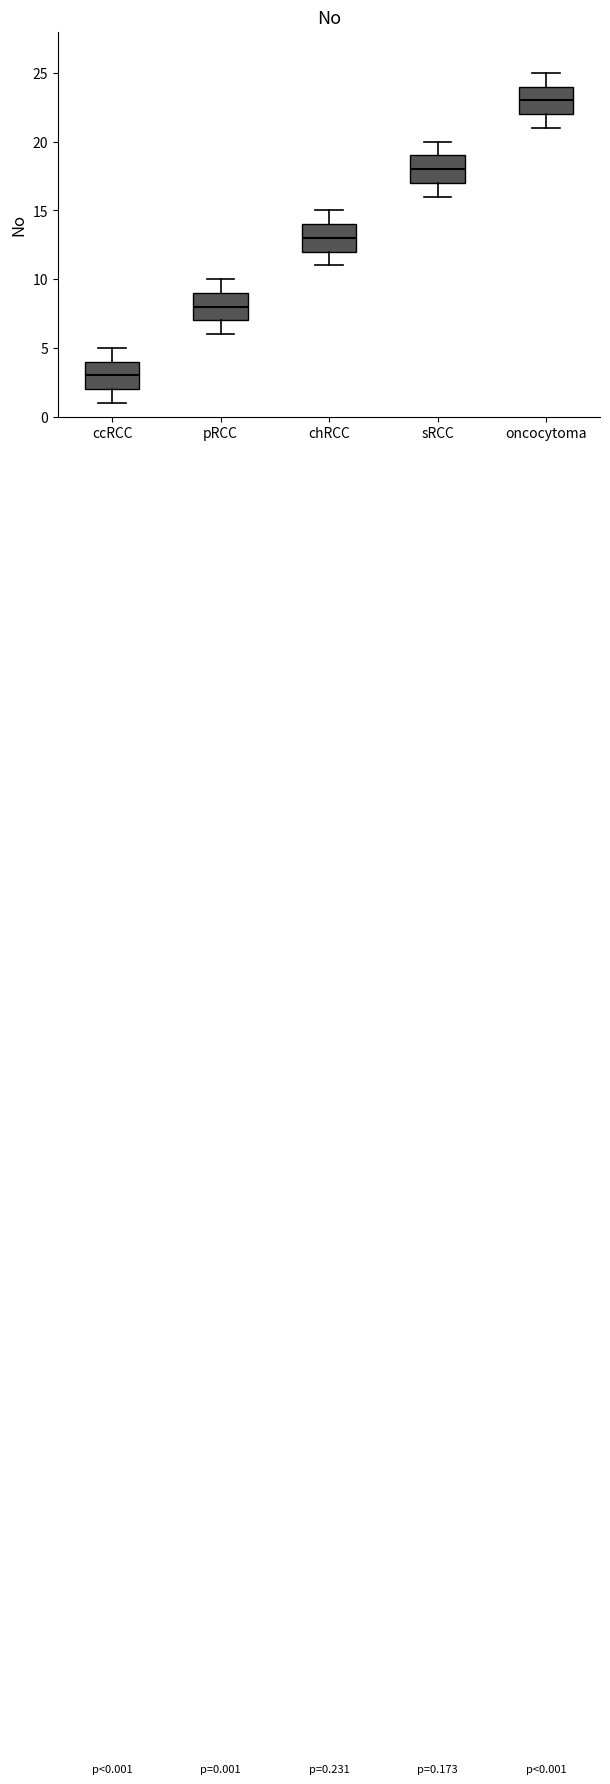

Which box's median line is the highest?

oncocytoma